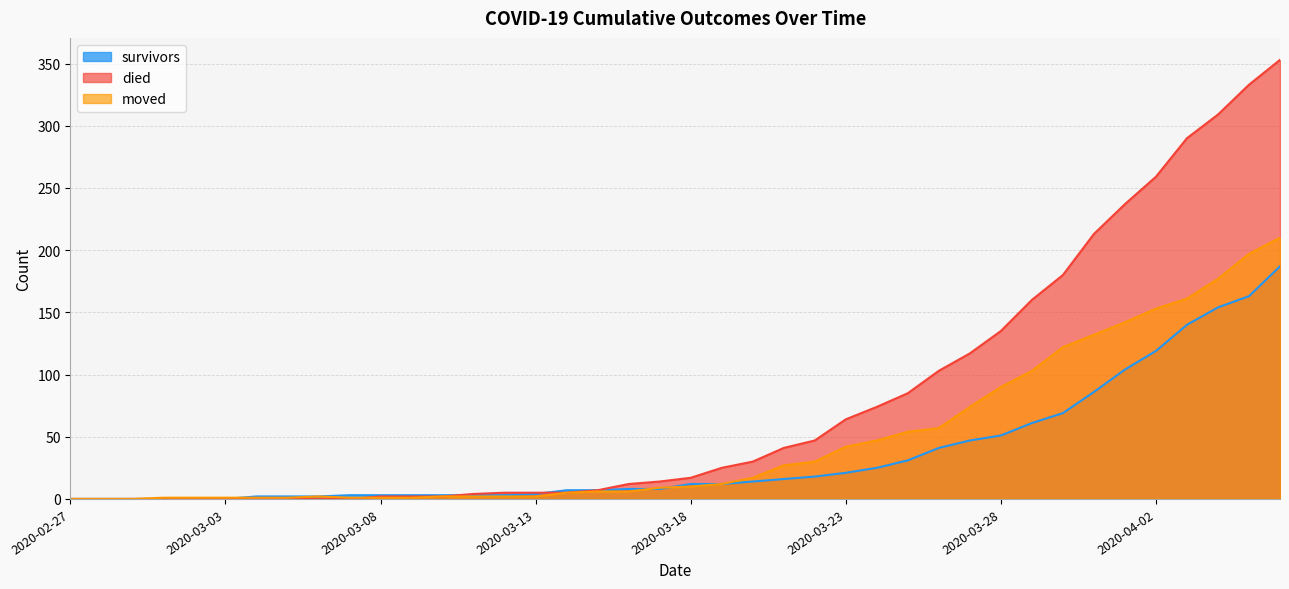

What are all the series names shown in the legend?

survivors, died, moved